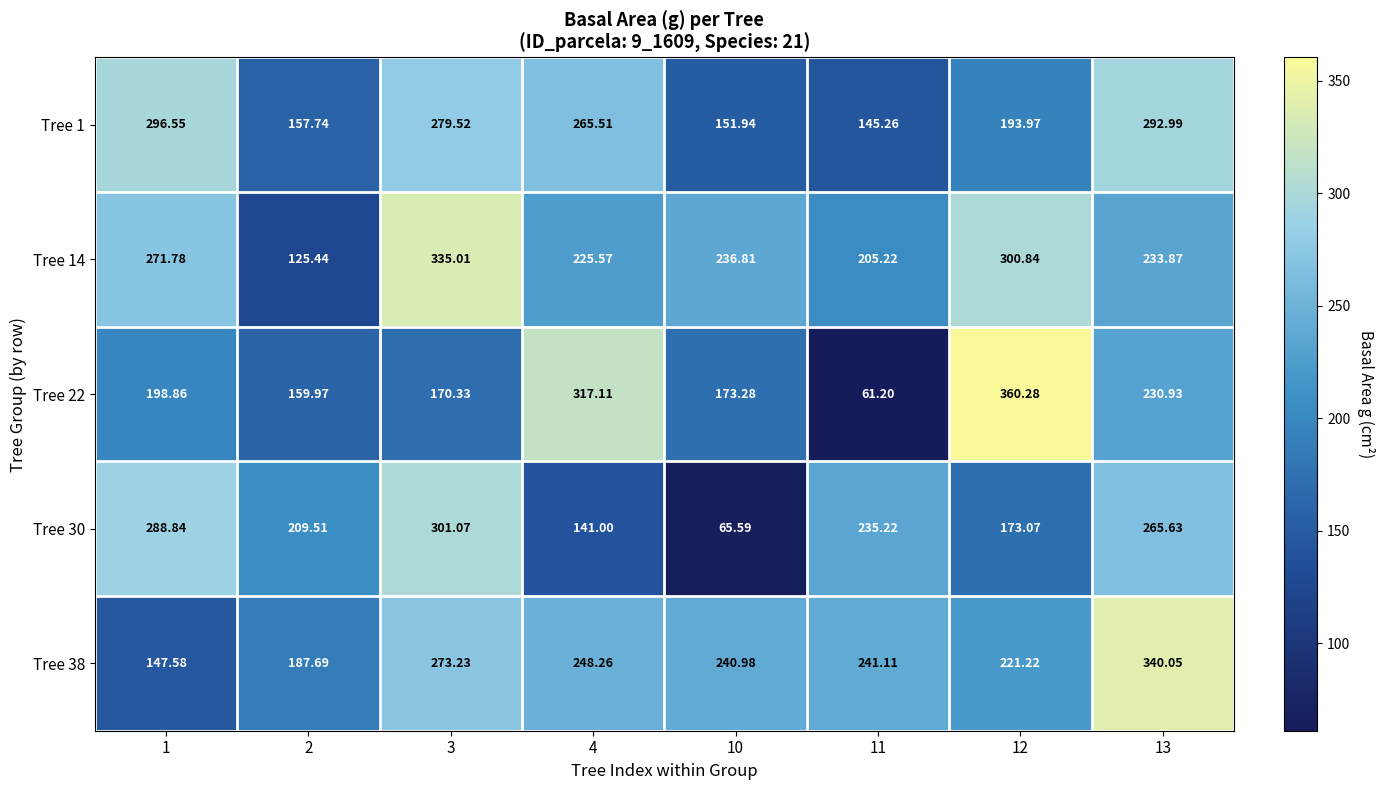

Which category has the lowest value across all series?

11